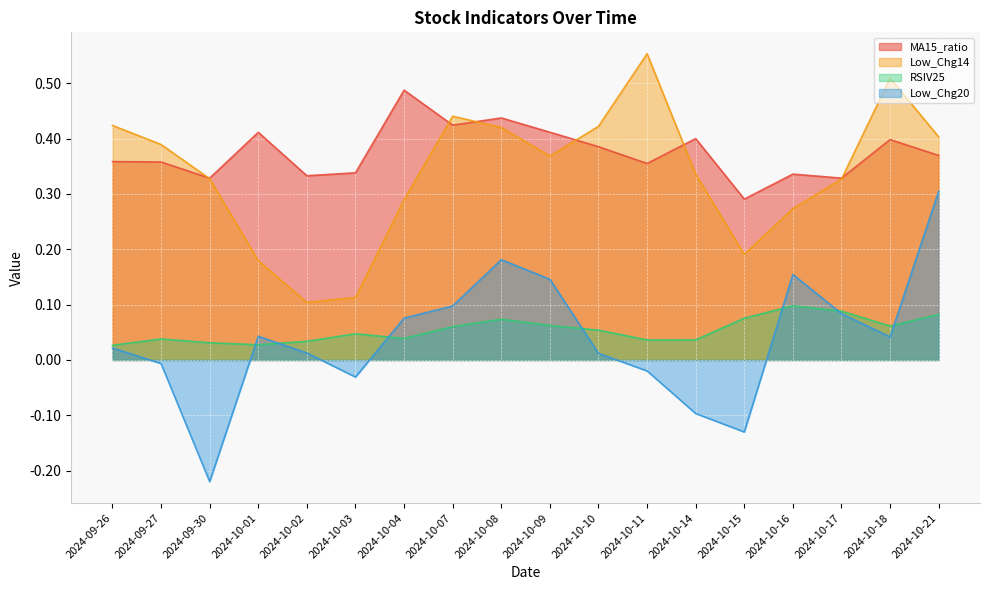

How many interior local peaks does the Low_Chg20 series have?

3